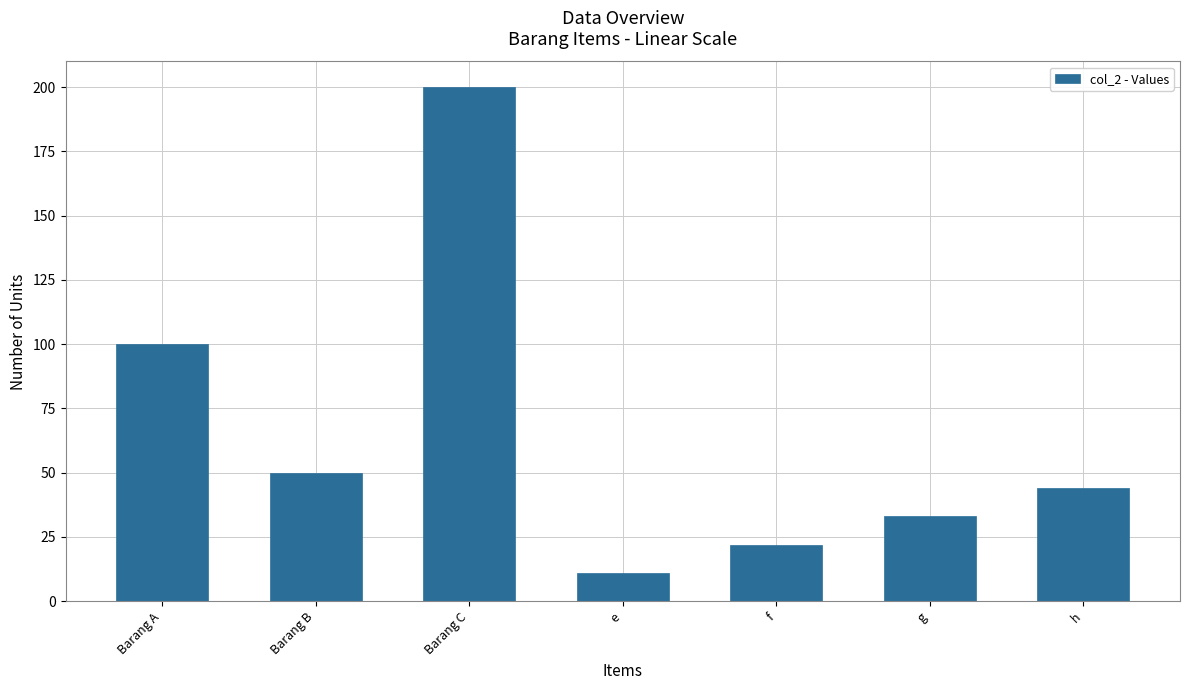

Reading left to right, what are all the values shown in this chart?

Barang A=100	Barang B=50	Barang C=200	e=11	f=22	g=33	h=44